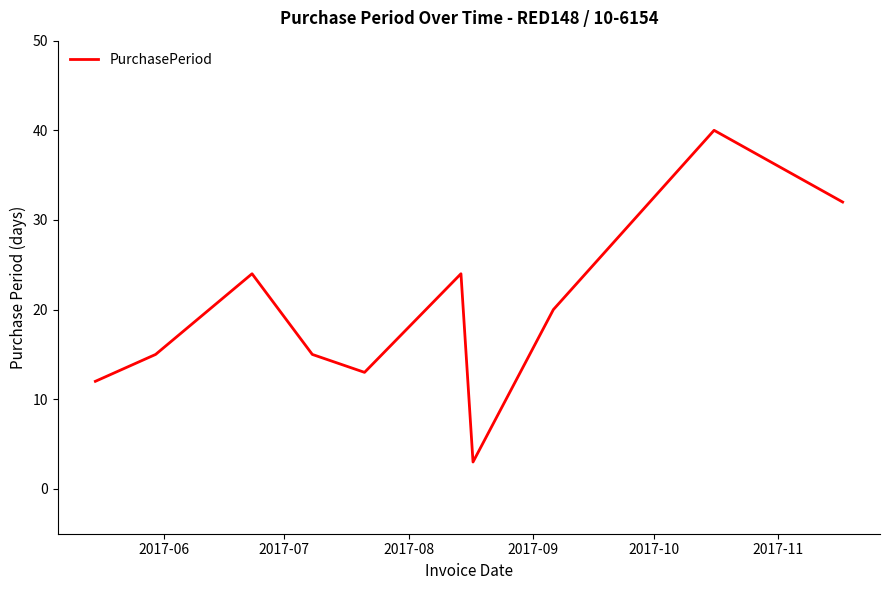

What is the difference between the maximum and minimum values?

37